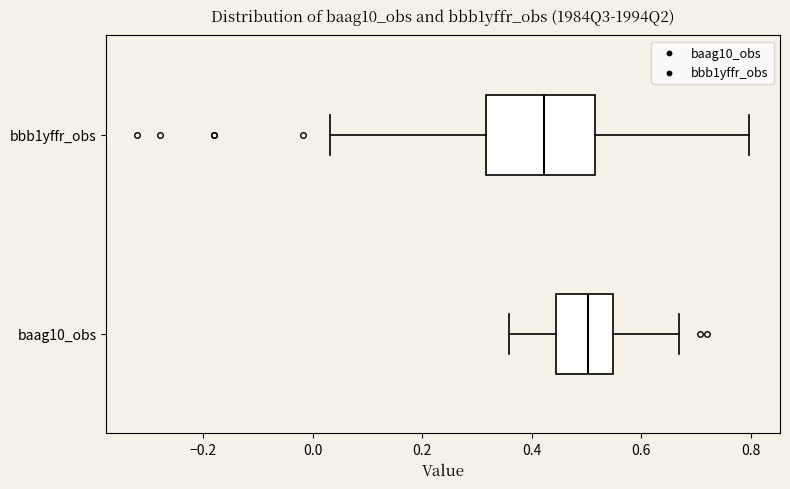

Reading bottom to top, read every box against the x-axis: the position of its median line, the range the box covers, and the ends of its whiskers. The values are not printed on the chart, so give them approximately, as read against the axis.

baag10_obs: median 0.50, box 0.44 to 0.54, whiskers 0.36 to 0.66
bbb1yffr_obs: median 0.42, box 0.32 to 0.52, whiskers 0.04 to 0.80